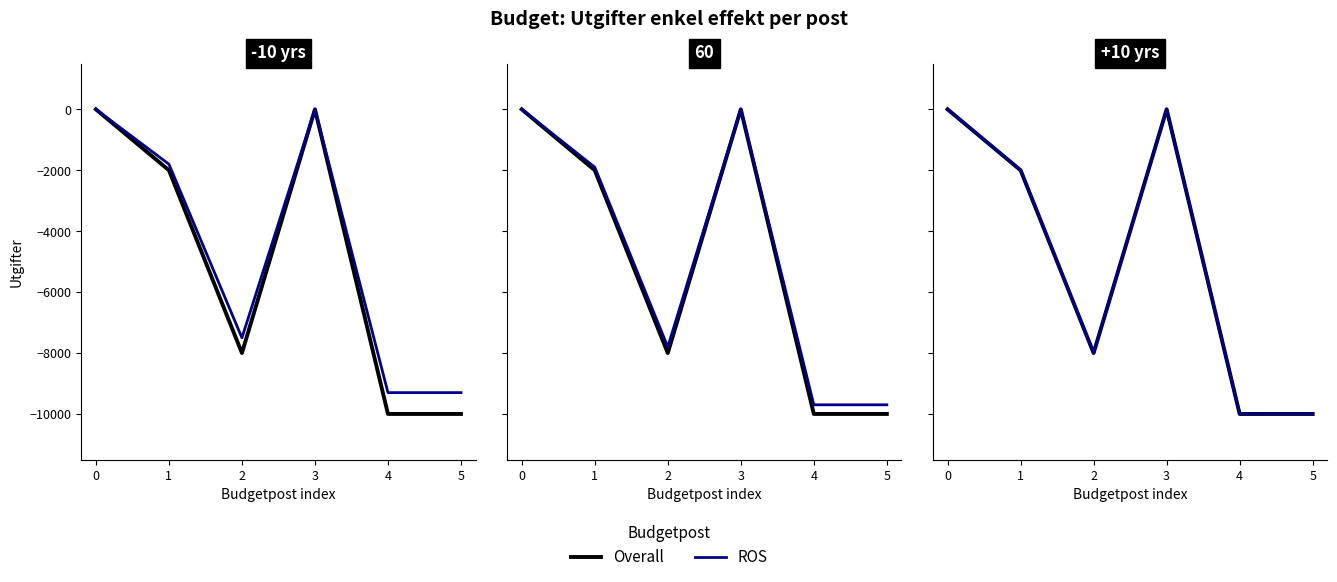

How many categories are shown in the chart?

6